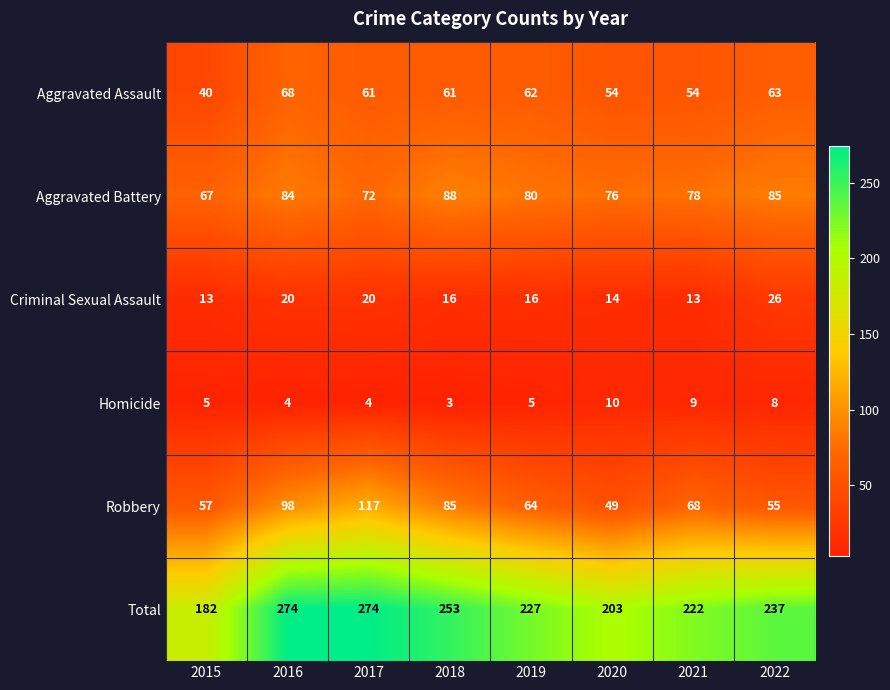

Rank the series by their maximum value, from highest to lowest.

Total, Robbery, Aggravated Battery, Aggravated Assault, Criminal Sexual Assault, Homicide